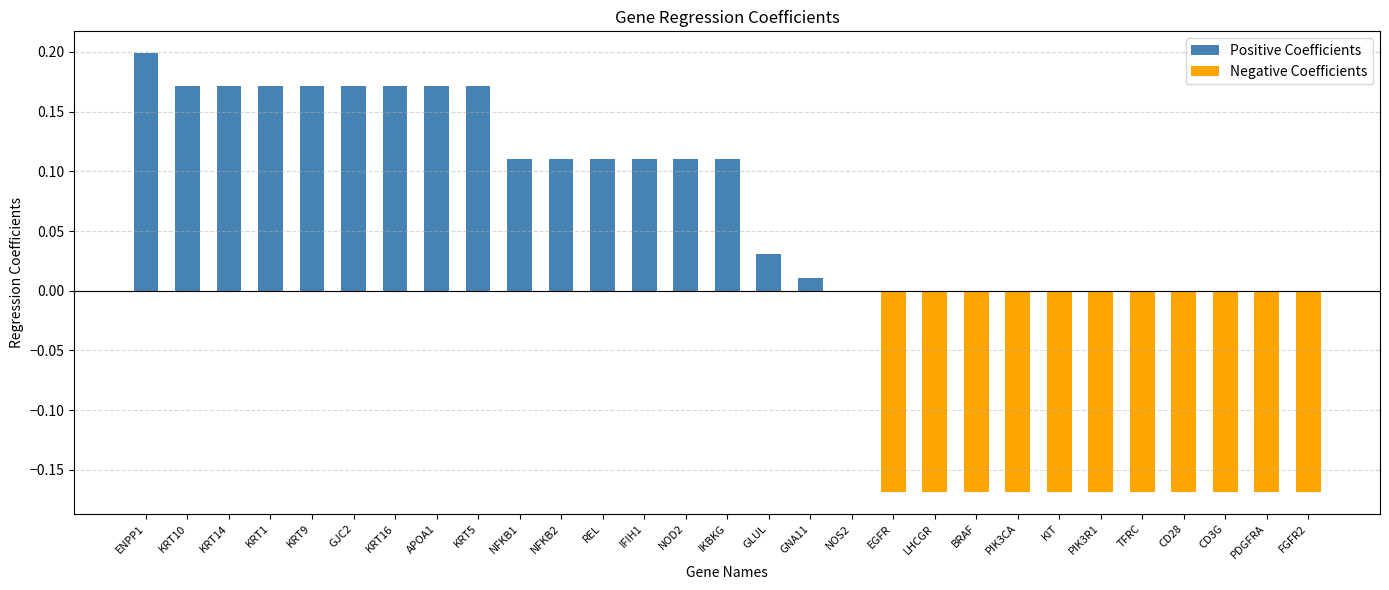

At how many categories does at least one series exceed 0?

17